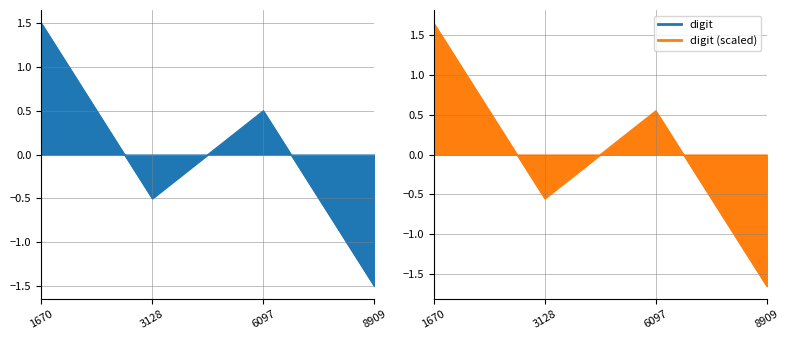

What is the difference between the digit values at 1670 and 6097?

1.0